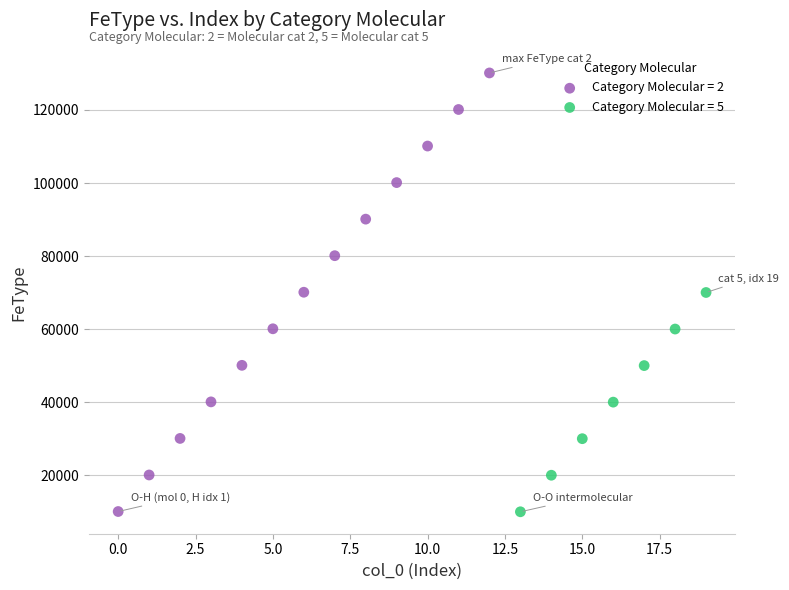

Which series reaches the maximum Y coordinate?

Category Molecular = 2